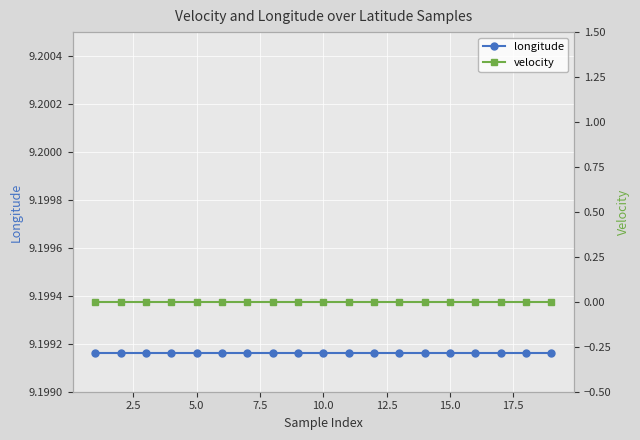

True or false: velocity and longitude intersect in this chart.

False